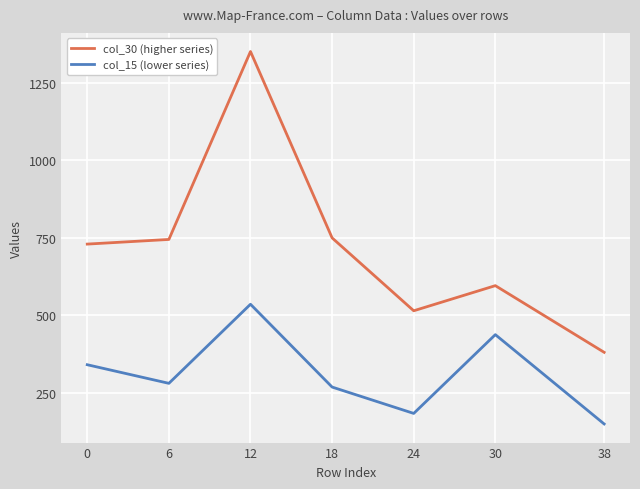

What is the difference between the maximum and second lowest values in the col_15 (lower series) series?

352